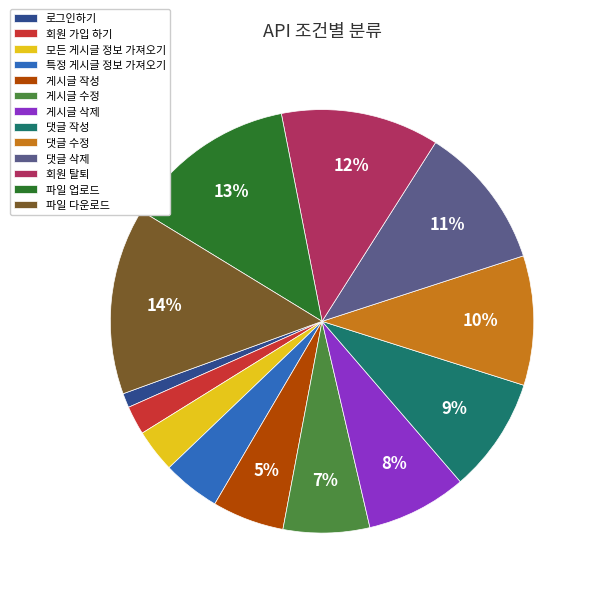

To the nearest percent, what portion does 모든 게시글 정보 가져오기 represent?

3%